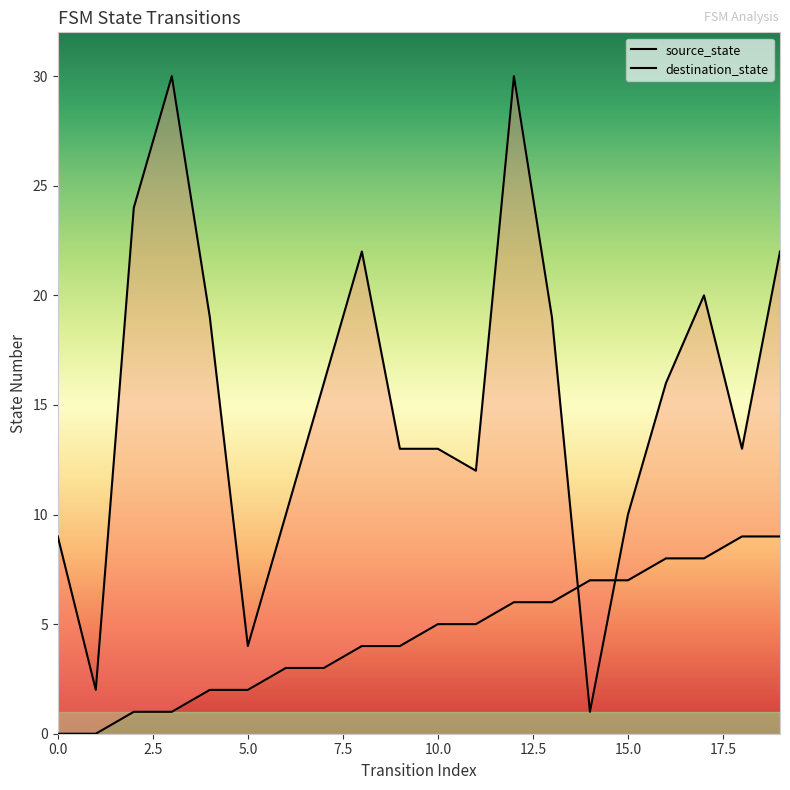

List the series in order of their peak value, highest first.

destination_state, source_state